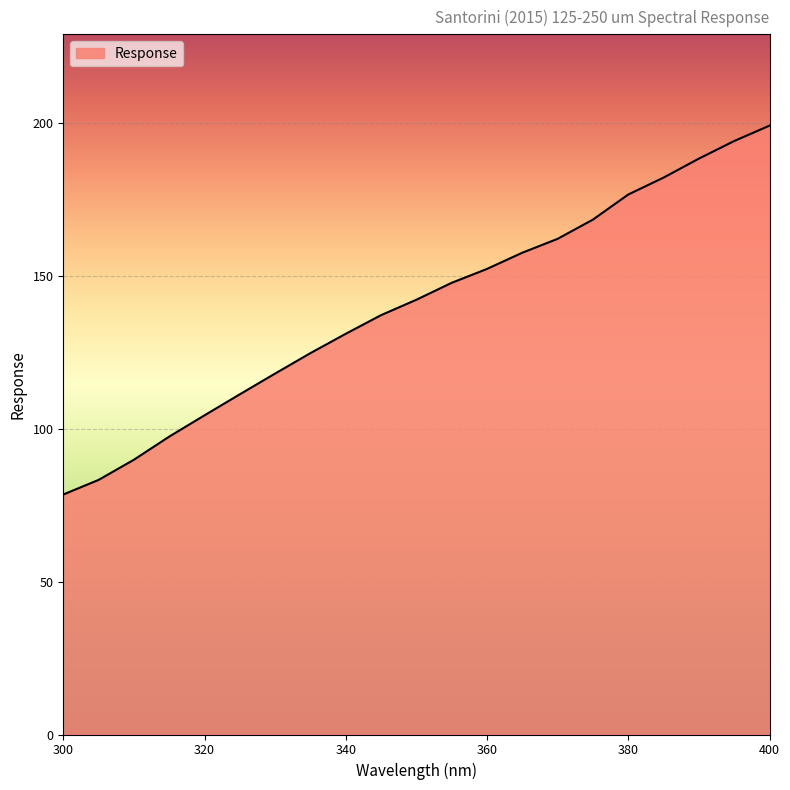

What is the maximum value shown in the chart?

199.3